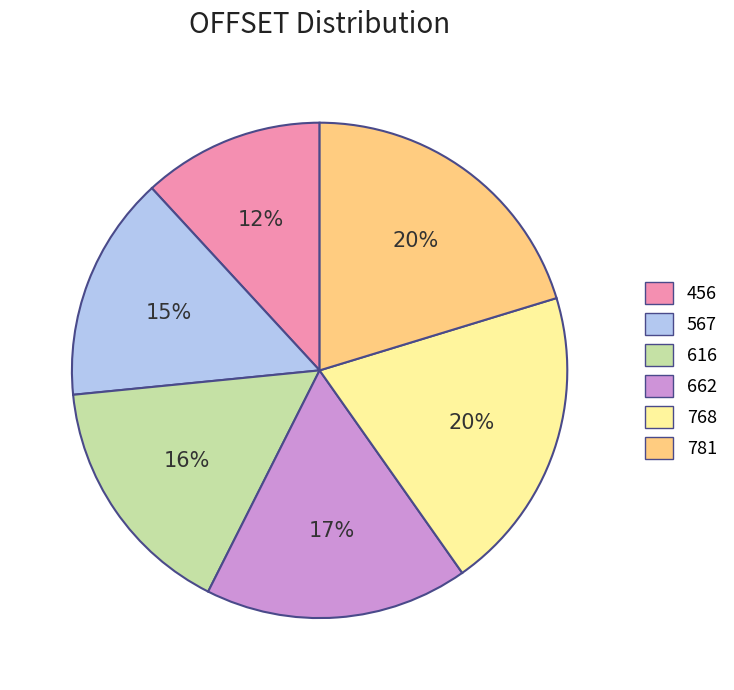

How many segments does this pie chart have?

6